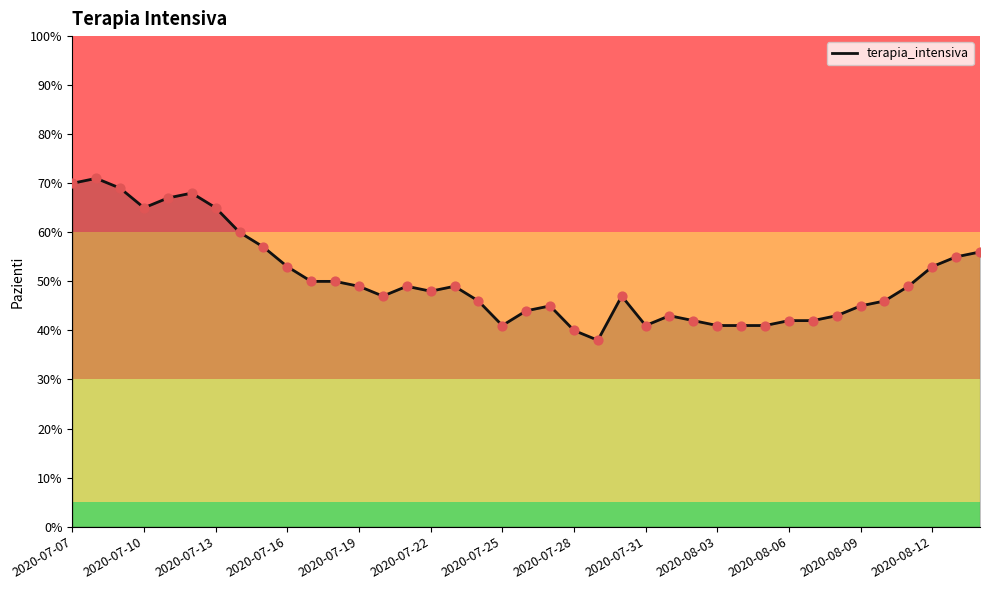

What is the minimum value shown in the chart?

38